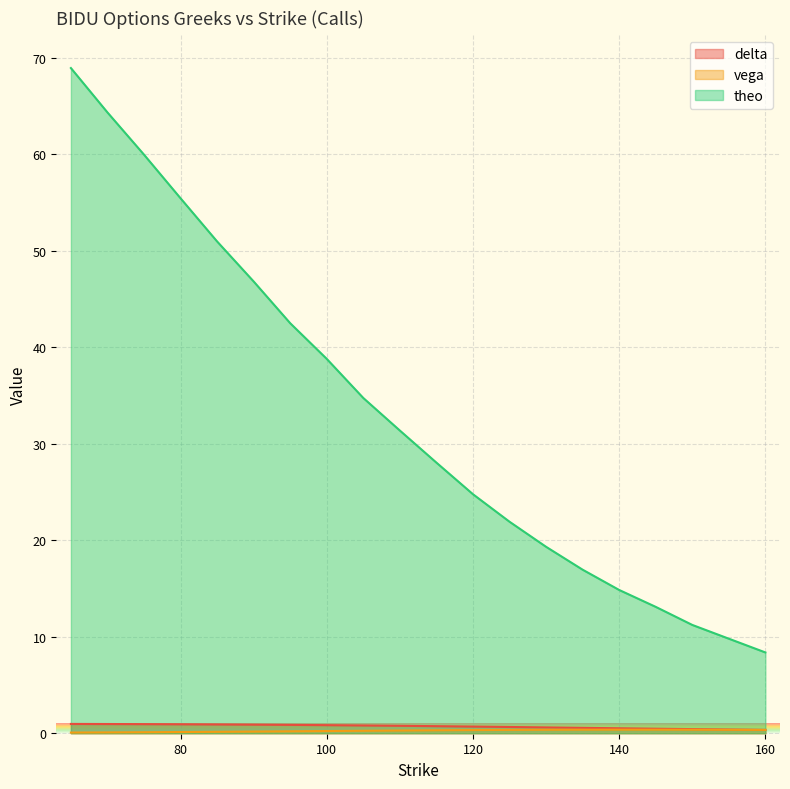

Which category has the highest value across all series?

65